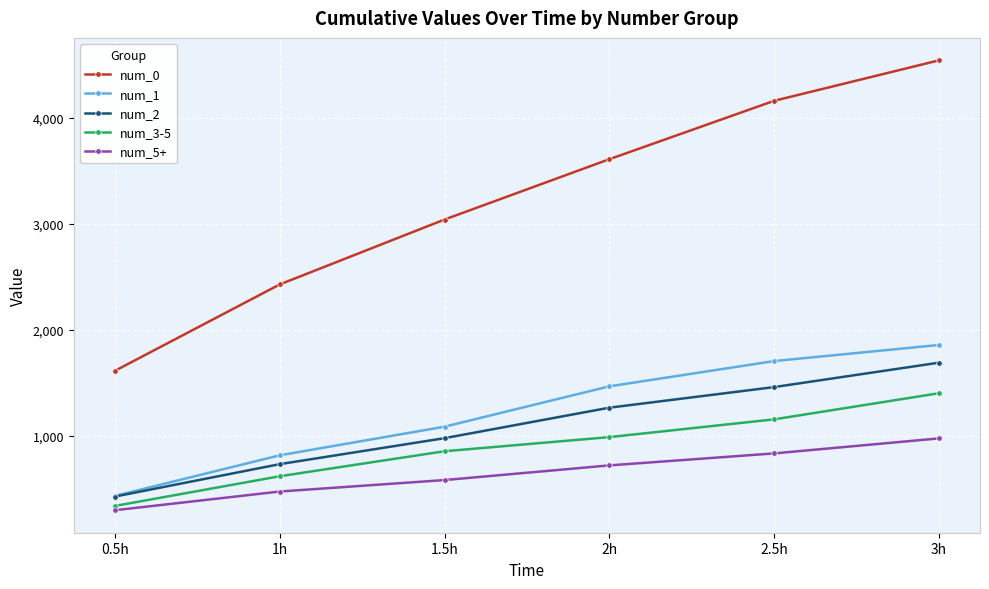

Does the chart have visible grid lines?

Yes